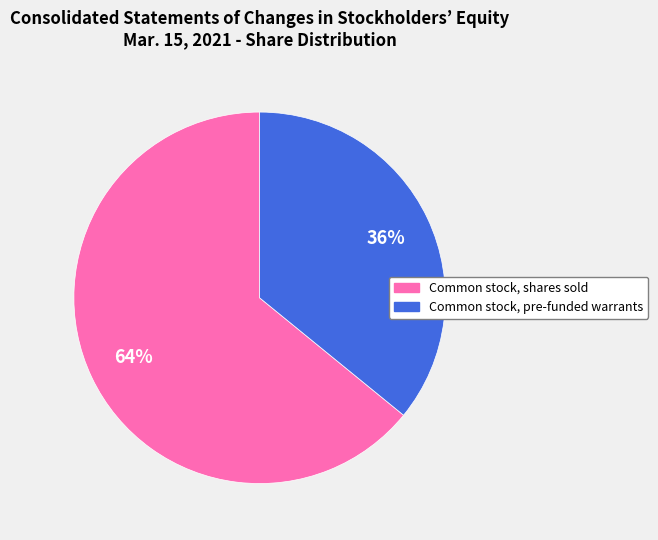

Which slice represents more than half of the pie?

Common stock, shares sold